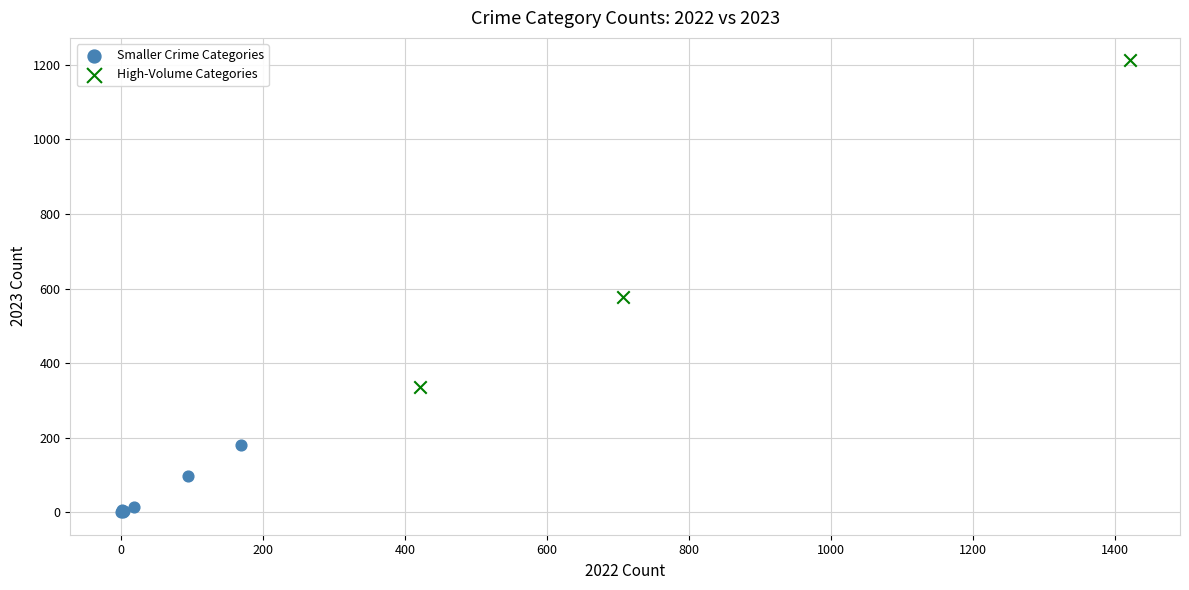

Which series has the largest Y range (max minus min)?

High-Volume Categories